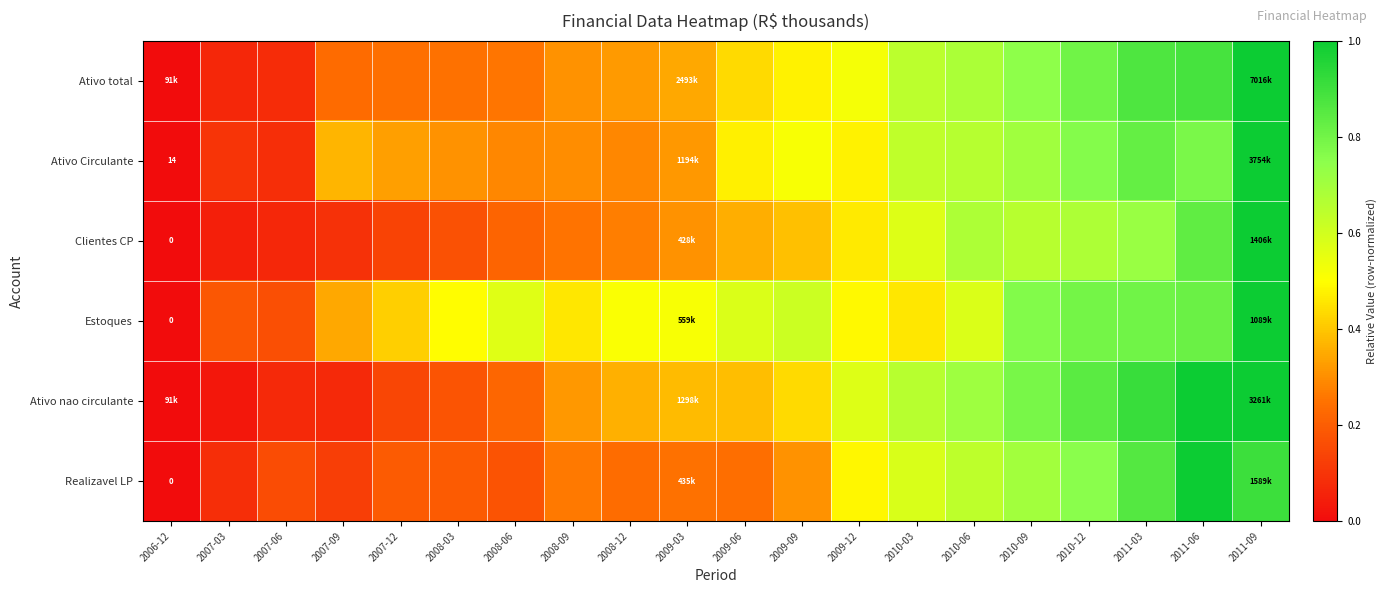

List the labels in order of Clientes CP value, largest first.

2011-09, 2011-06, 2011-03, 2010-12, 2010-06, 2010-09, 2010-03, 2009-12, 2009-09, 2009-06, 2009-03, 2008-12, 2008-09, 2008-06, 2008-03, 2007-12, 2007-09, 2007-06, 2007-03, 2006-12